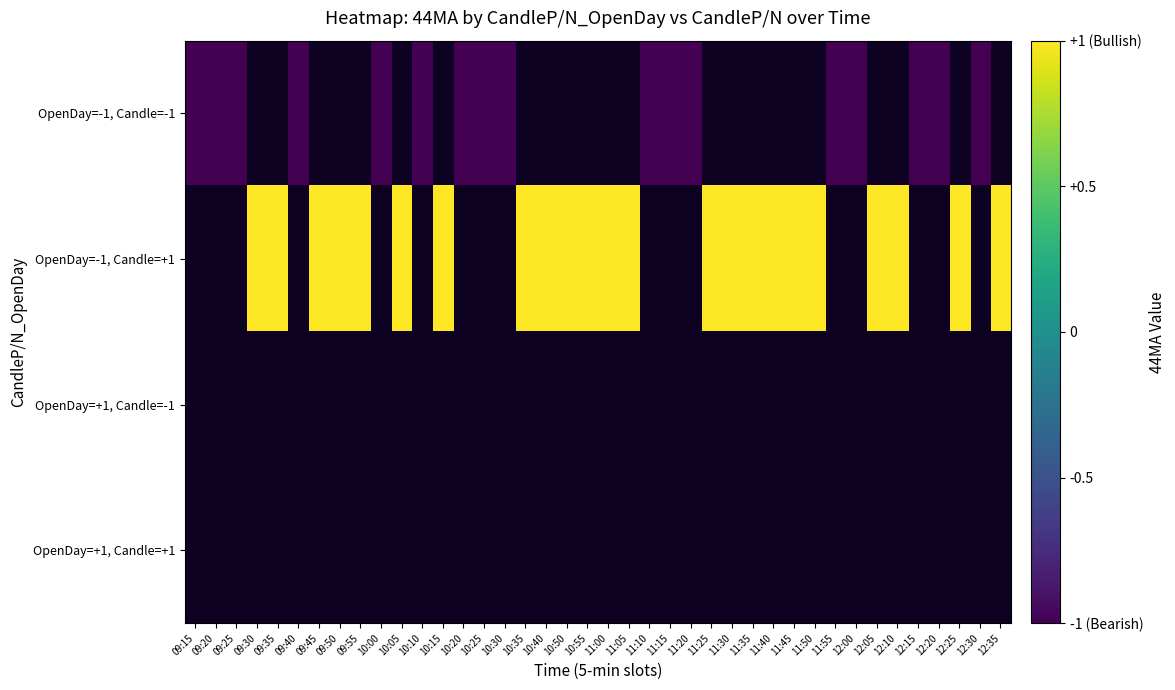

At how many categories does at least one series exceed 0?

23